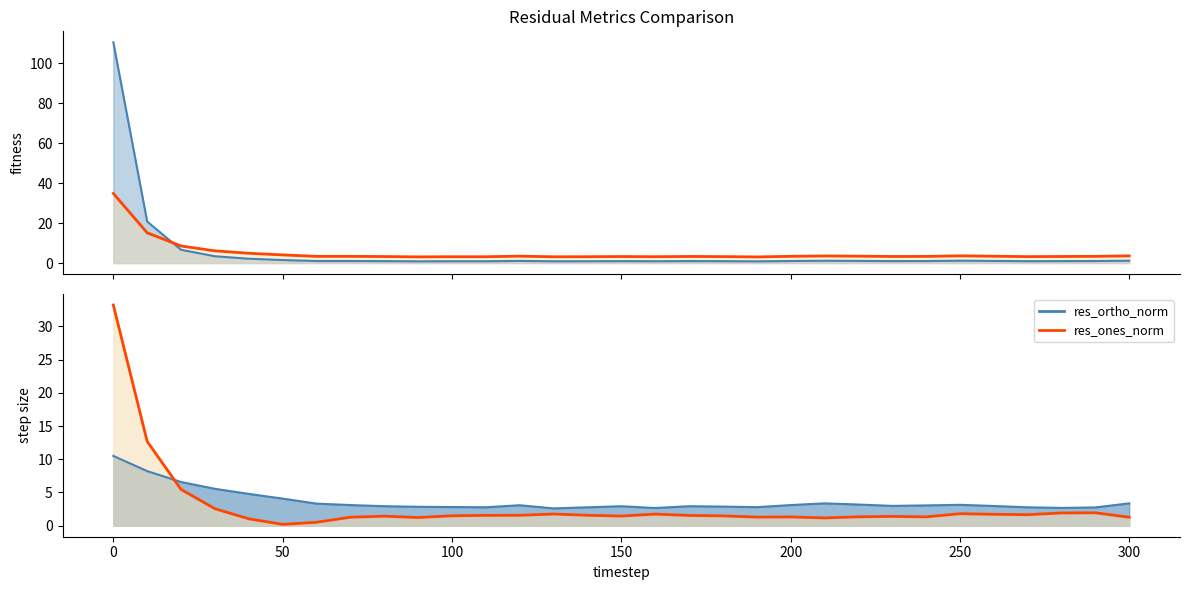

The mse series shows 0.6 at 110. True or false?

False